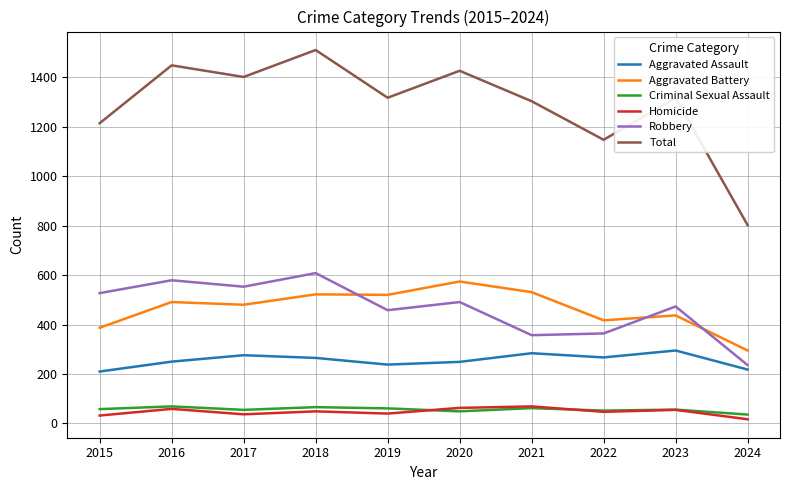

What is the difference between the highest and lowest values at 2023?

1261